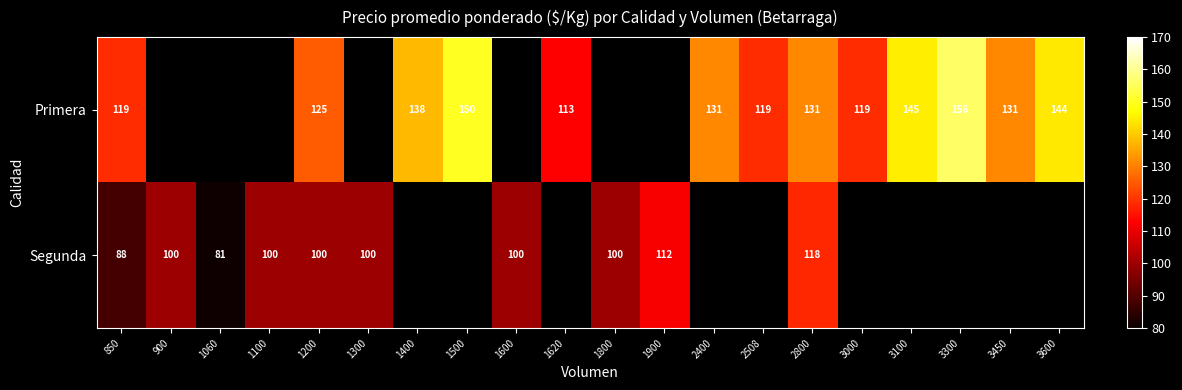

Count the number of data series in this chart.

2